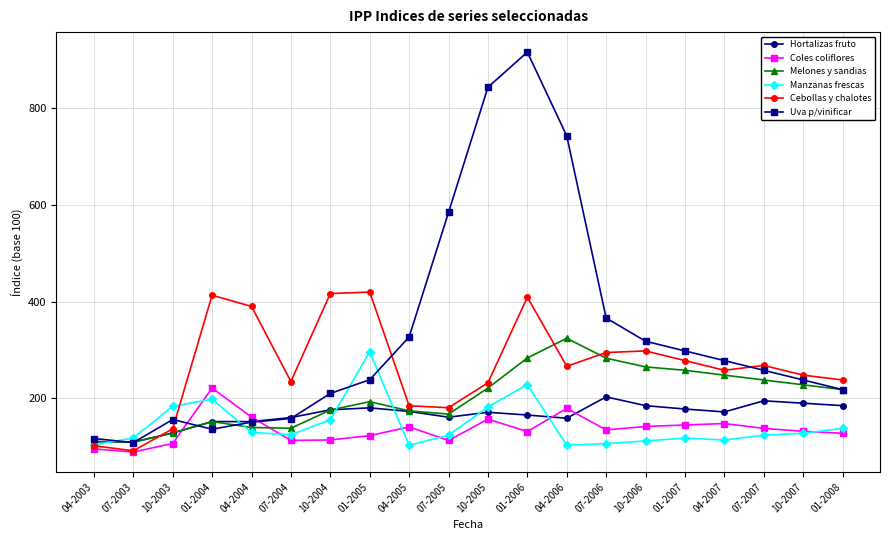

Which series has the largest total across all categories?

Uva p/vinificar